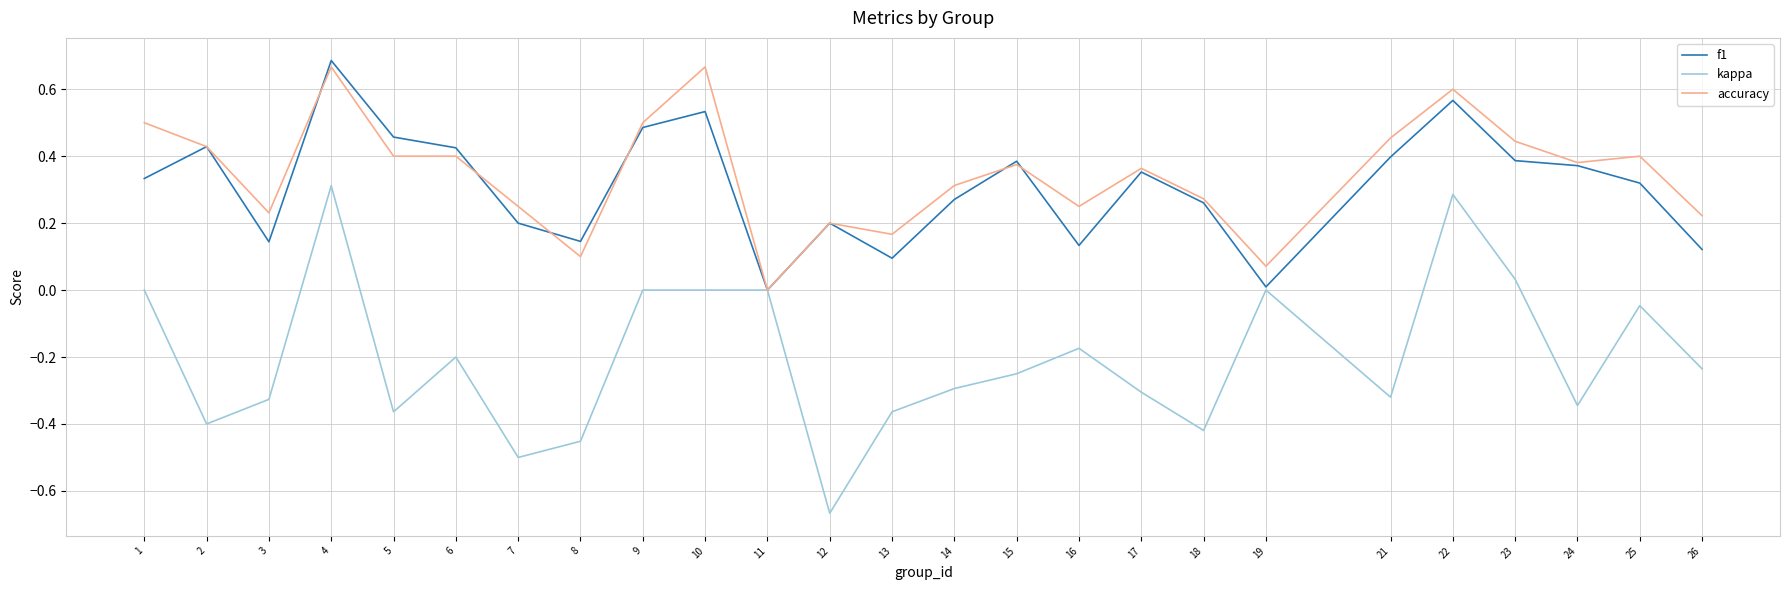

Does the chart have visible grid lines?

Yes